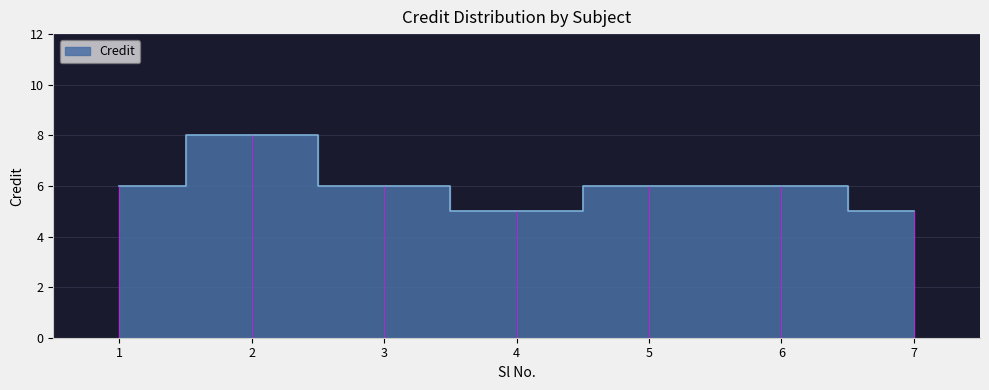

Between 3 and 6, which is larger?

3